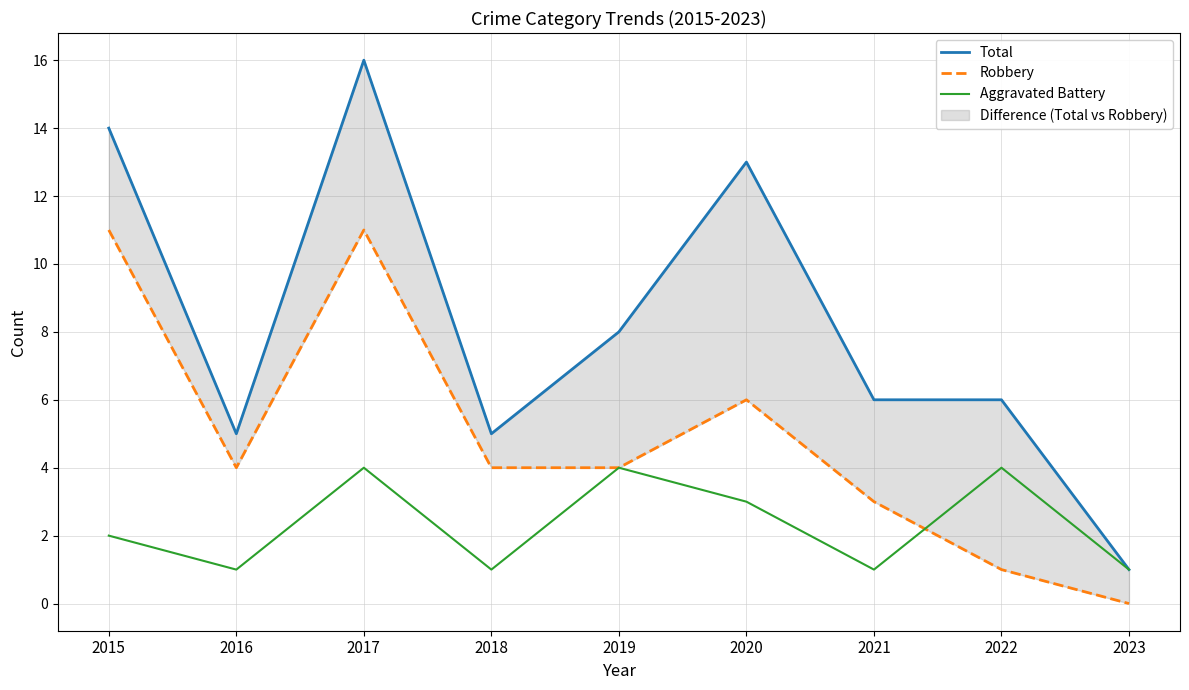

Which label corresponds to the smallest value in the chart?

2023